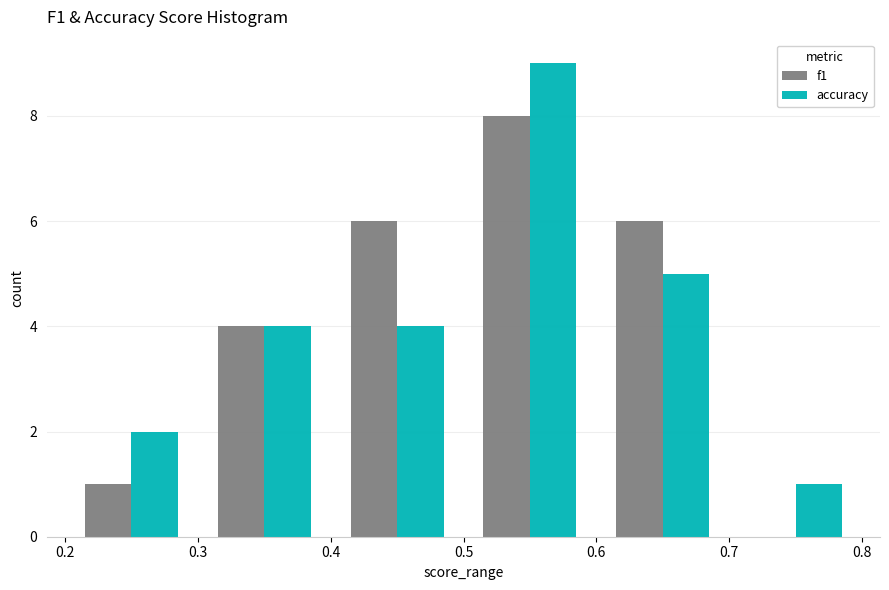

What is the height of the accuracy bar covering 0.5 to 0.6 on the x-axis? The values are not printed on the chart, so give them approximately, as read against the axis.

9